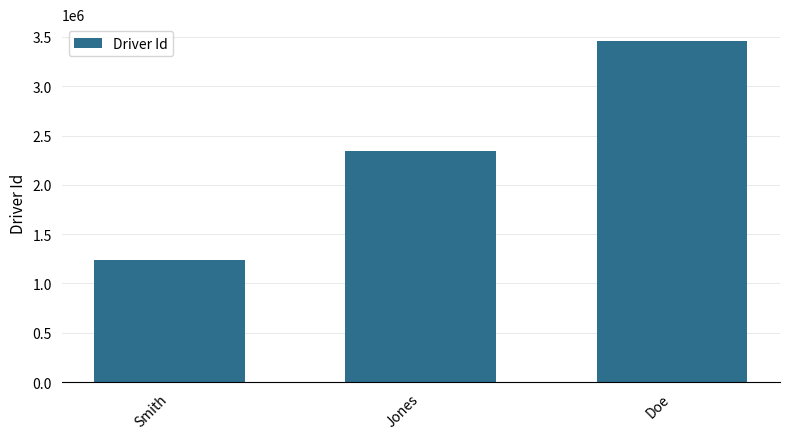

What value does the data have at Jones, to the nearest 50?

2345700